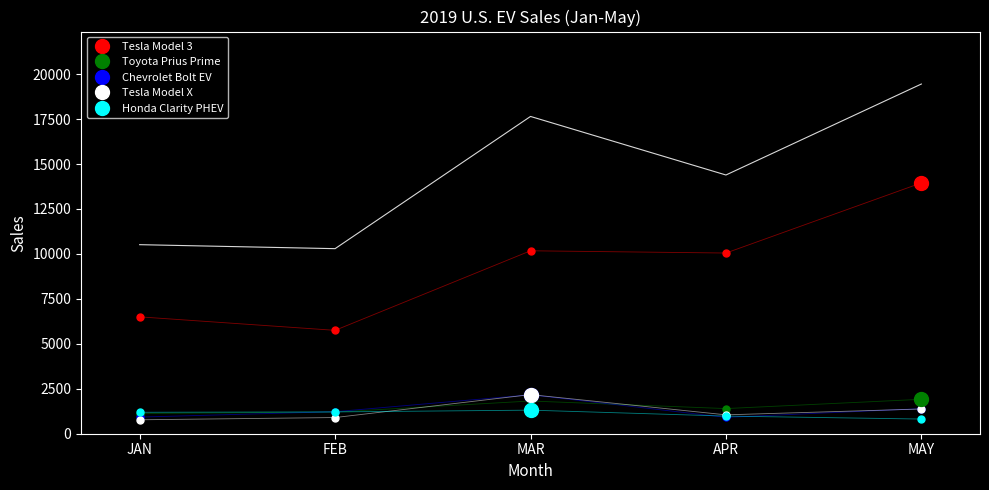

Which series ends up on top after the final intersection of Tesla Model X and Chevrolet Bolt EV?

Chevrolet Bolt EV